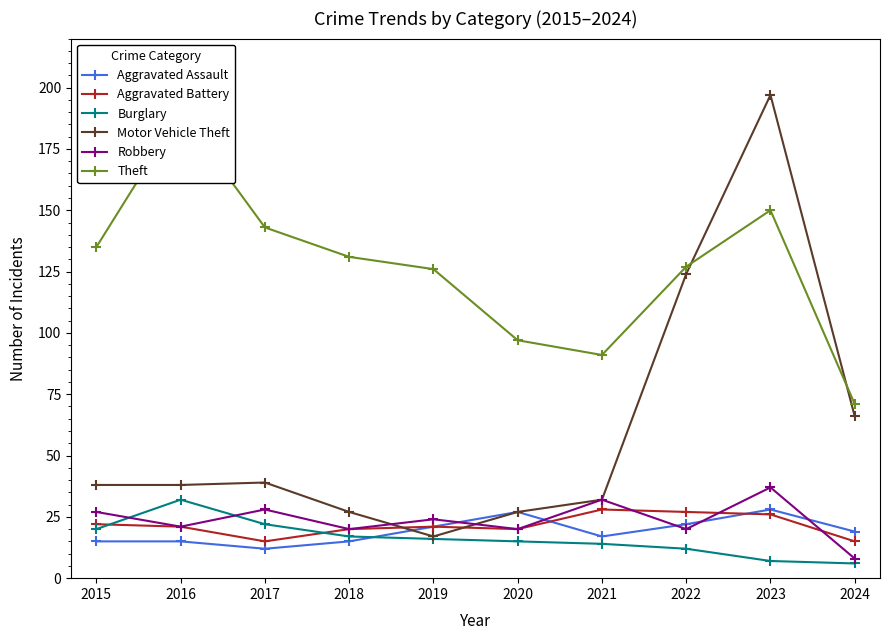

What is the difference between the Theft values at 2023 and 2016?

40